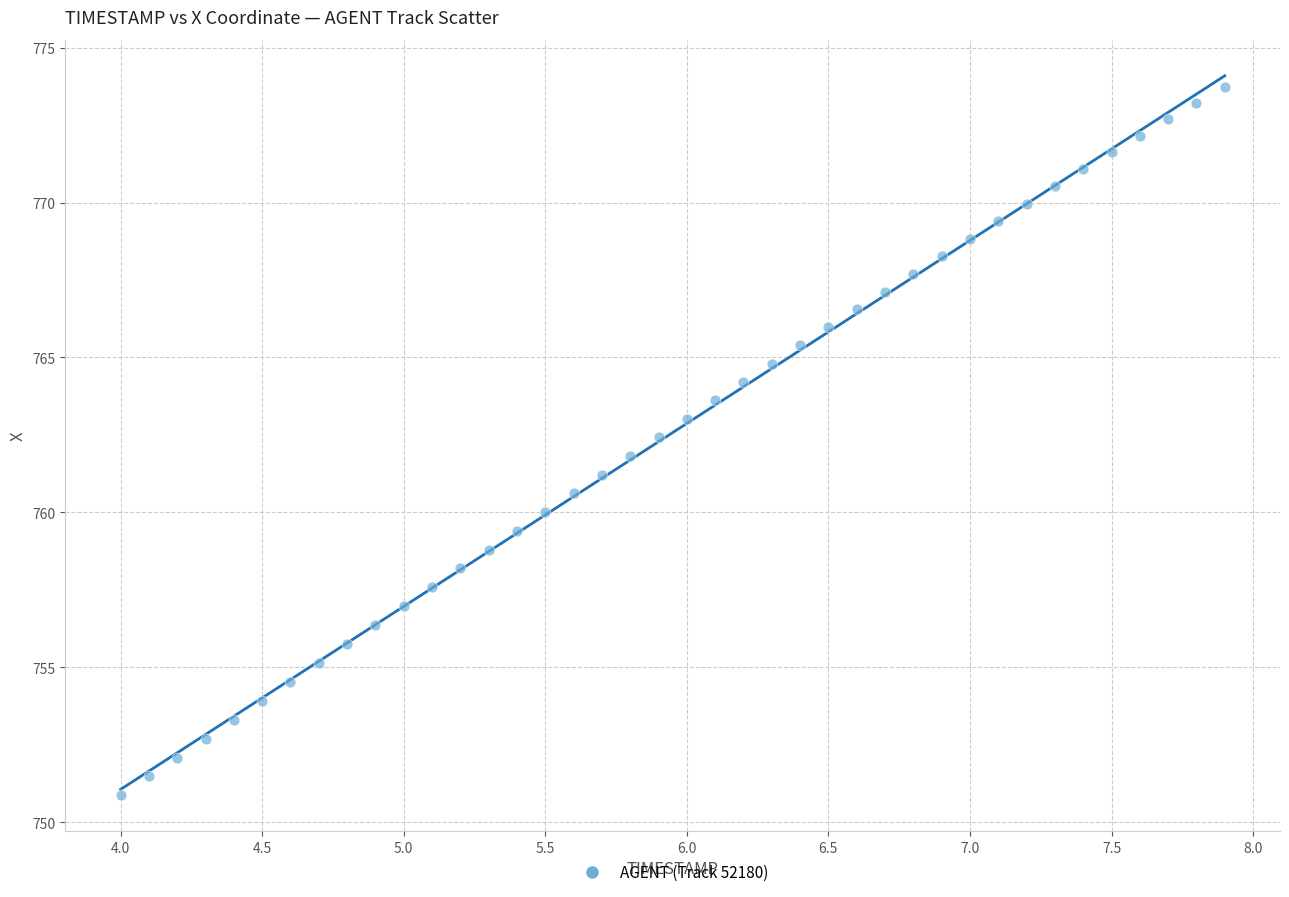

What is the range of X values (max minus min)?

3.9